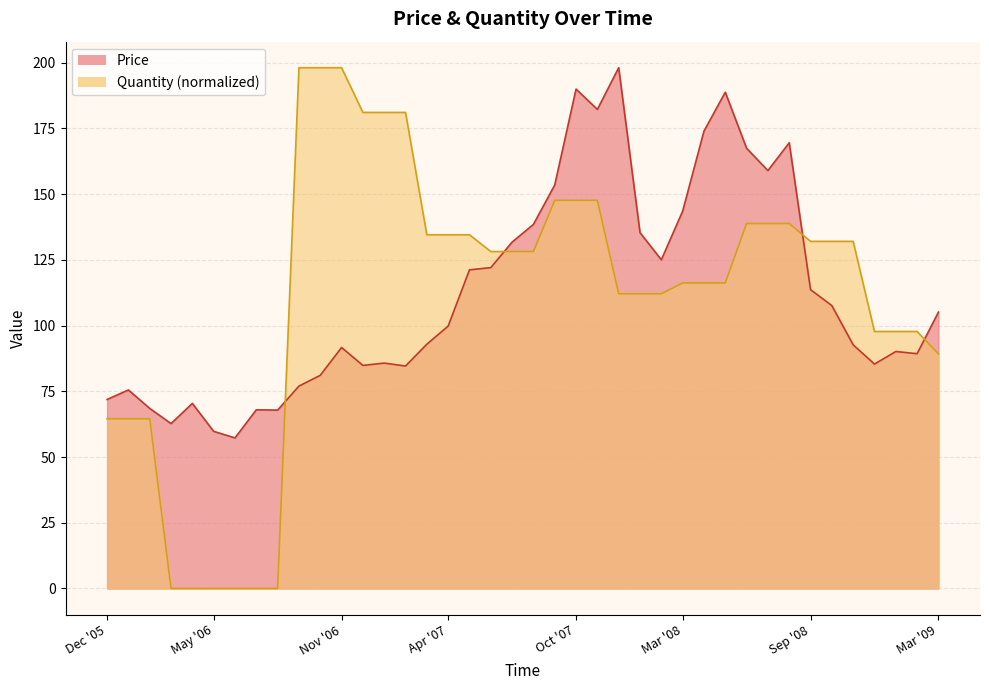

What is the average value of the Quantity series?

111.1